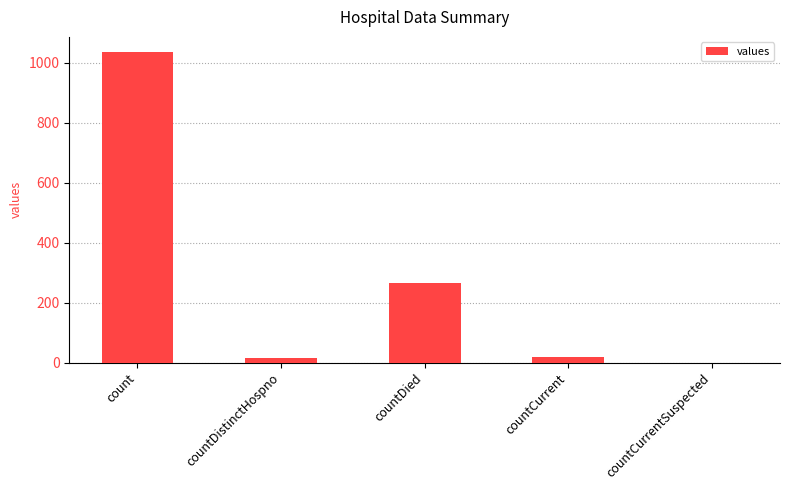

At which category does the chart reach its peak across all series?

count